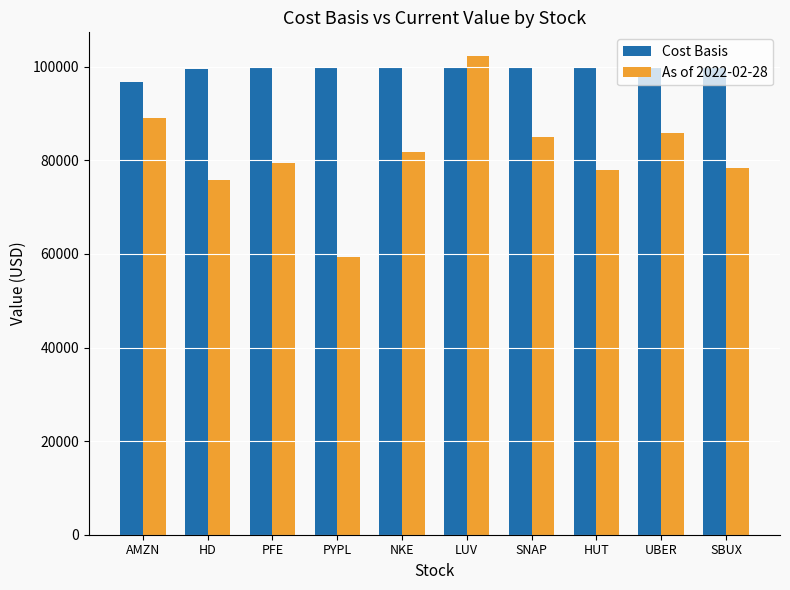

Which series changed the most between AMZN and LUV?

As of 2022-02-28